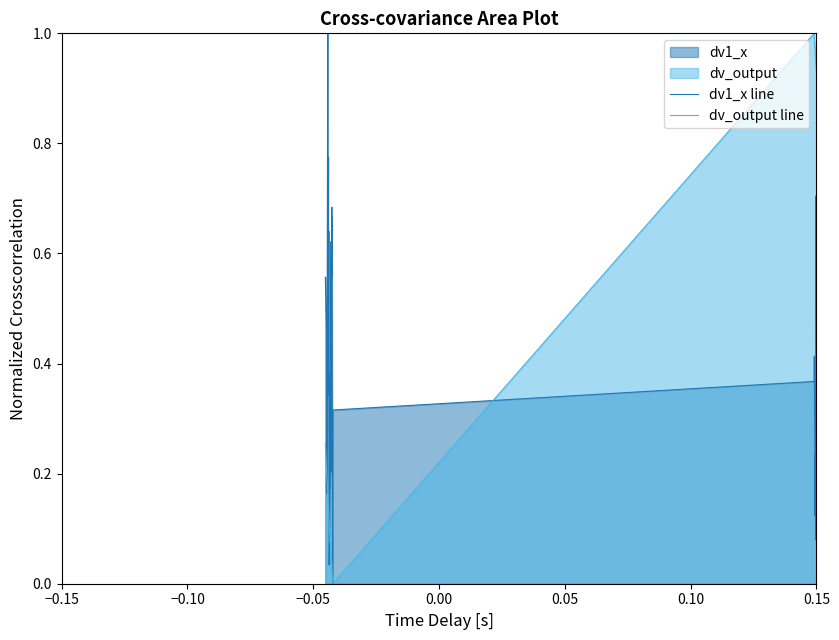

How many positive values does the dv1_x line series have?

39